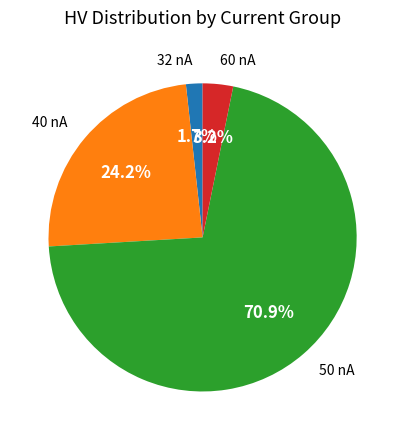

To the nearest percent, what is the difference between the largest and smallest slice percentages?

69%